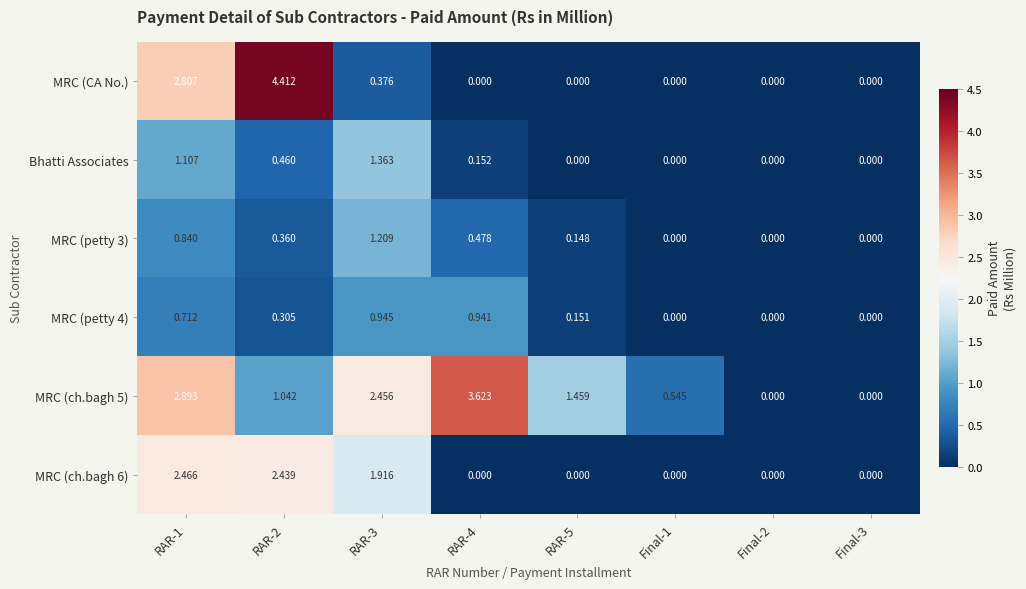

Which series has the widest spread of values?

MRC (CA No.)